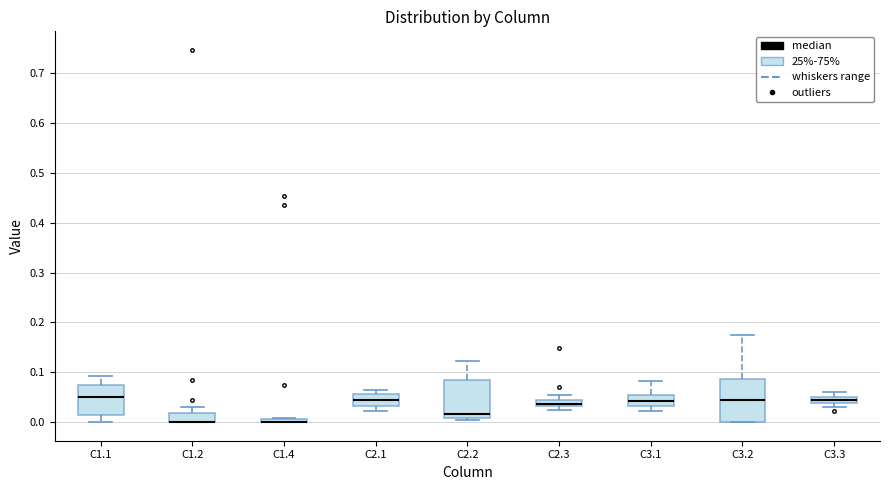

Where is the upper edge of the box for C2.3 on the y-axis? The values are not printed on the chart, so give them approximately, as read against the axis.

0.05